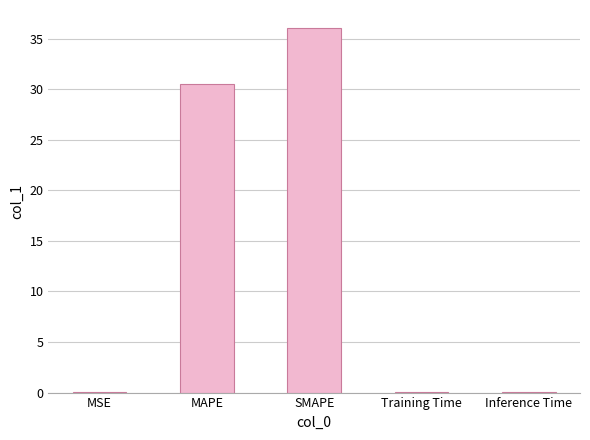

The value at Inference Time is 0.1. True or false?

True